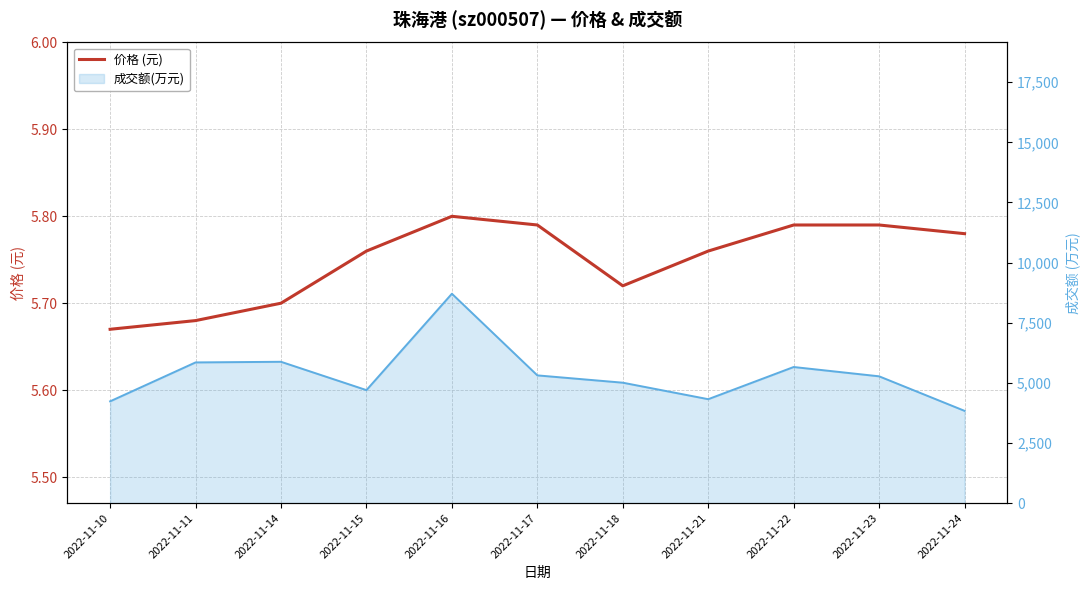

Is it true that the value at 2022-11-21 is 5.8?

True